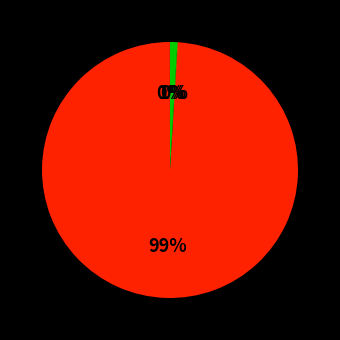

How many slices are in this pie chart?

4